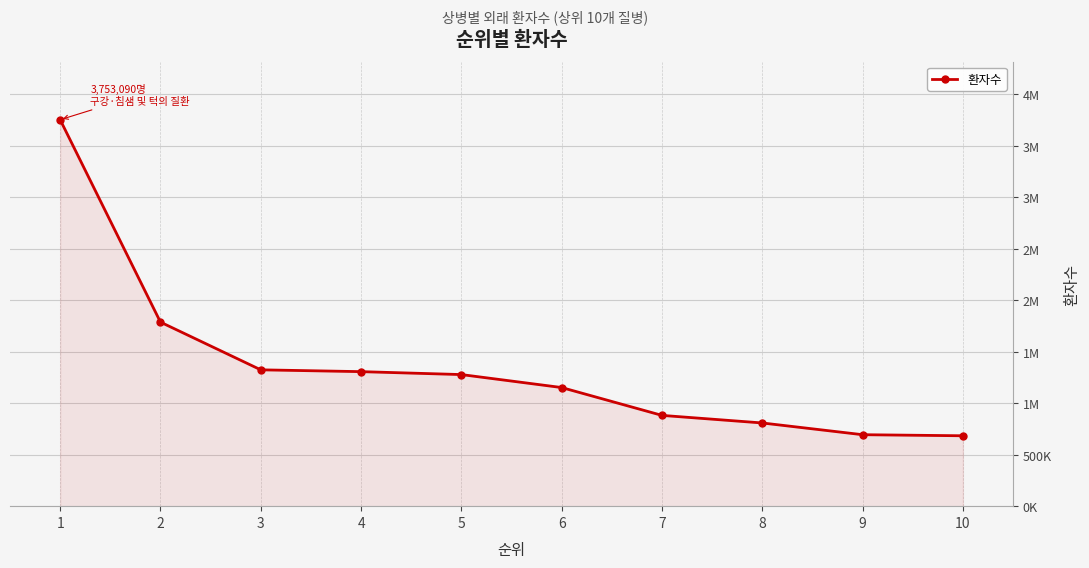

What is the difference between the maximum and second lowest values?

3059059